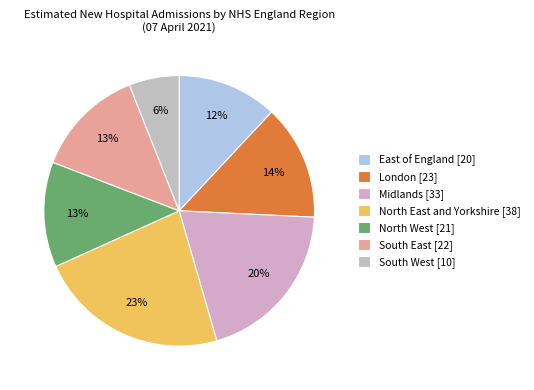

Approximately how many times larger is the value at North West compared to London?

0.9